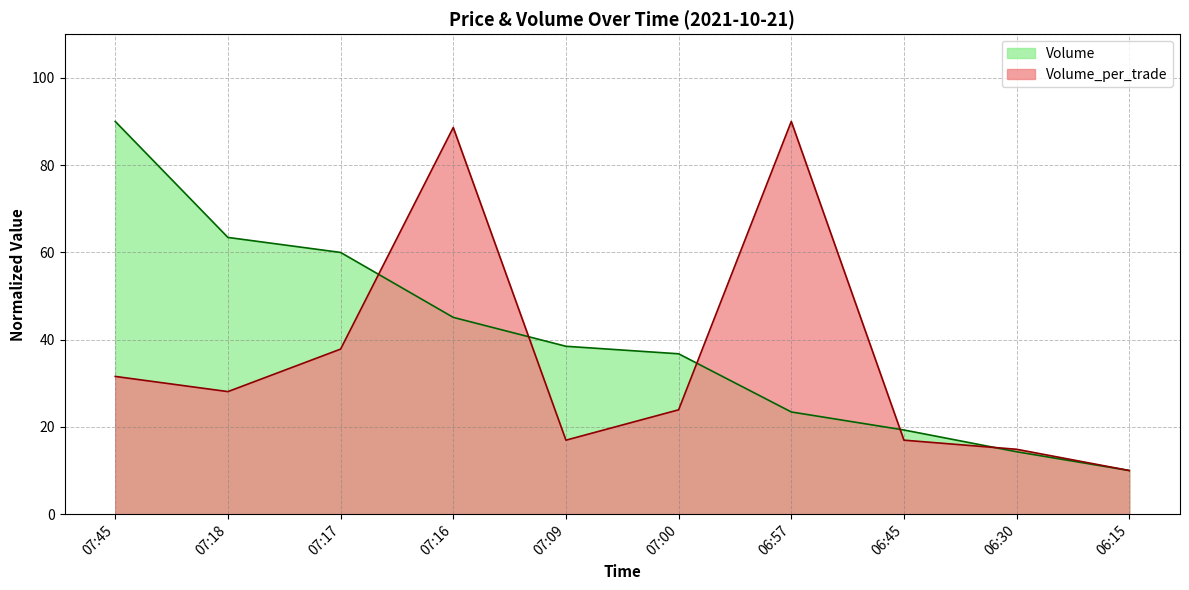

Is it true that Volume equals 16.8 at 07:00?

False